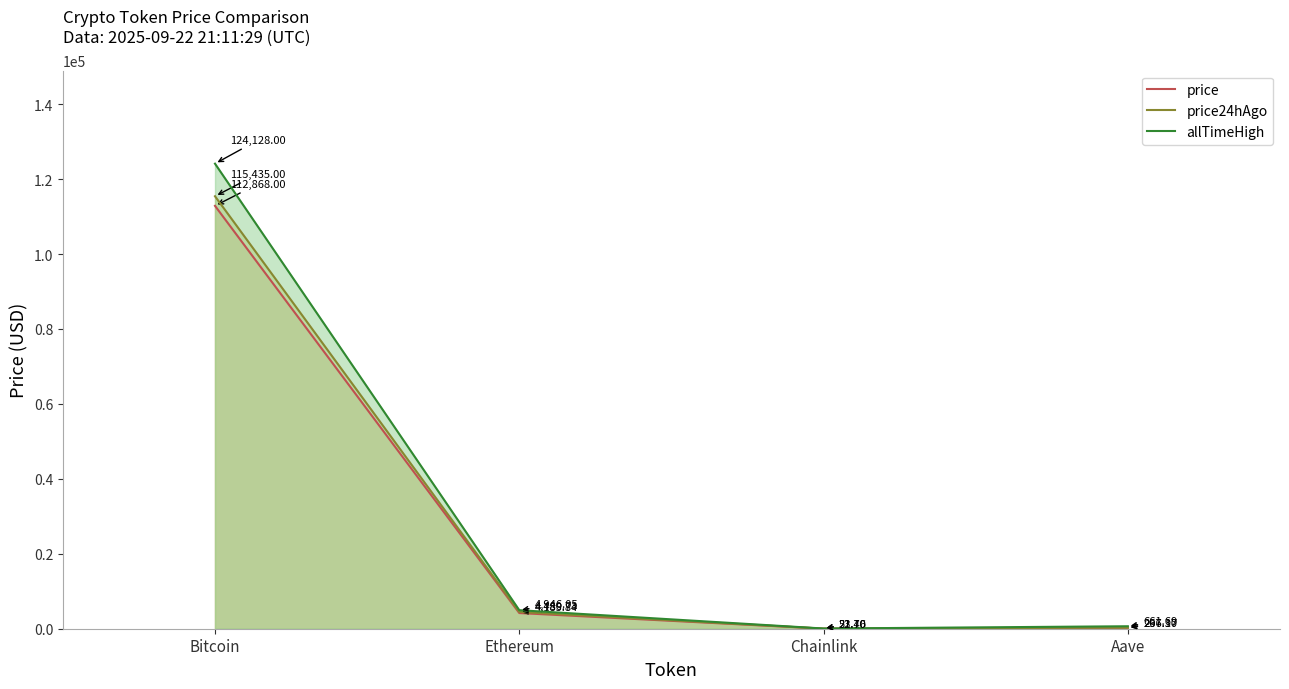

Which series has the largest range (max minus min)?

allTimeHigh